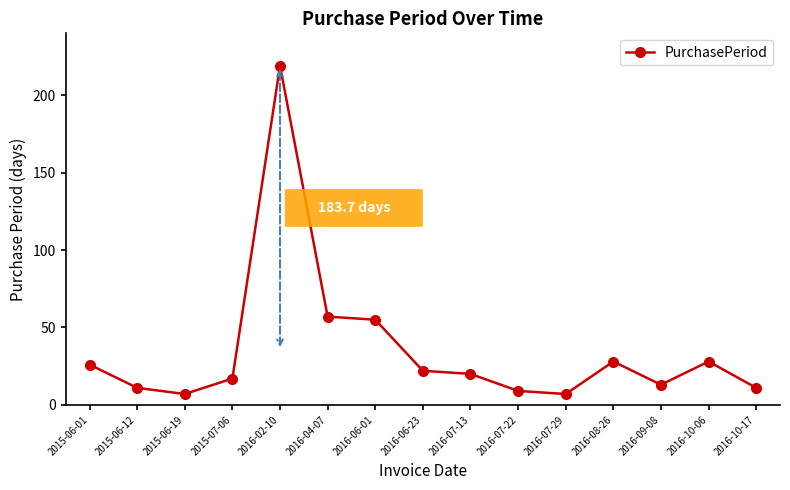

At which label is the value closest to 113?

2016-04-07